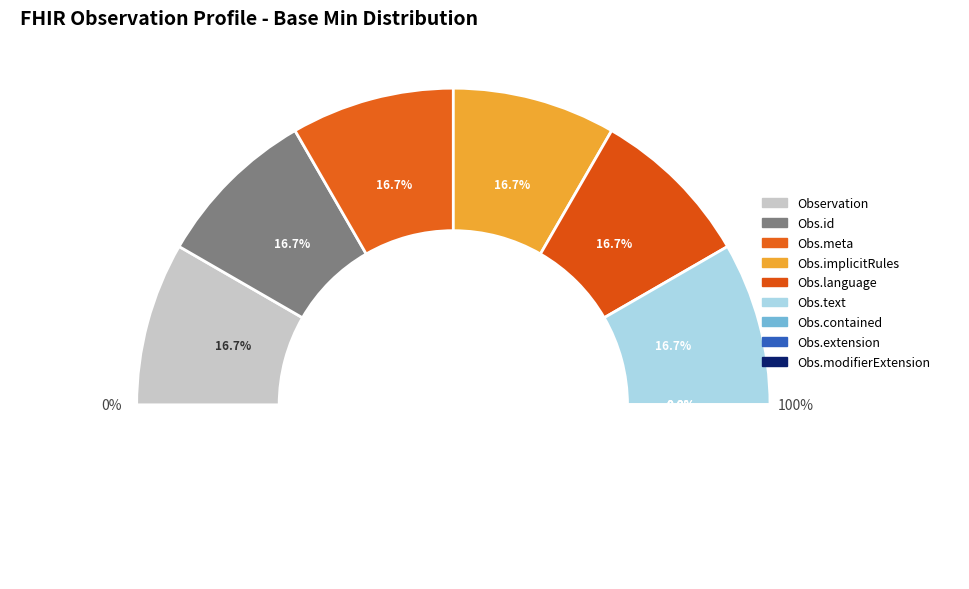

How many slices are in this pie chart?

9